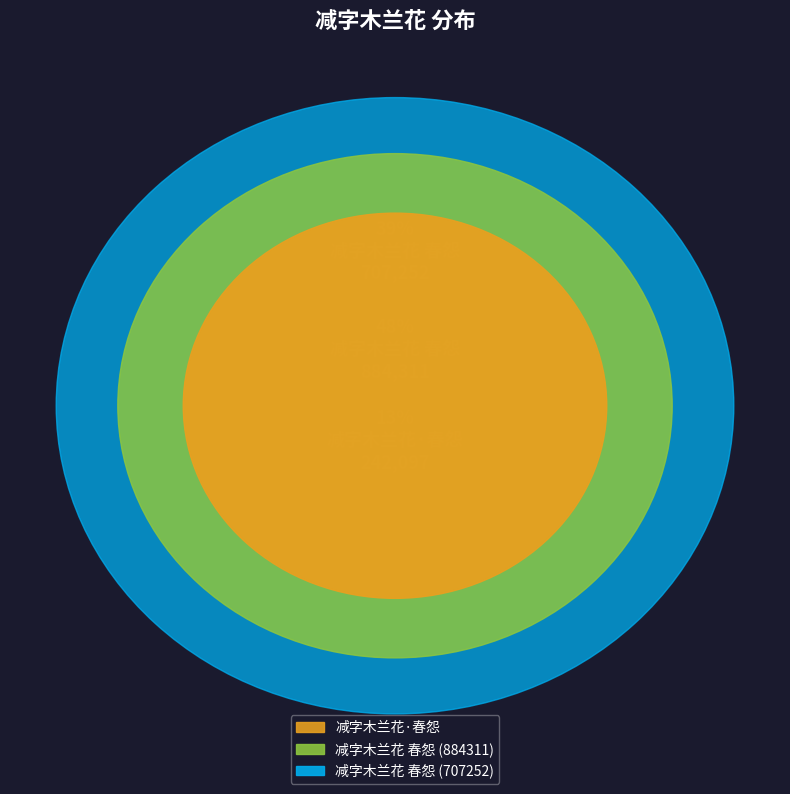

How many segments does this pie chart have?

3